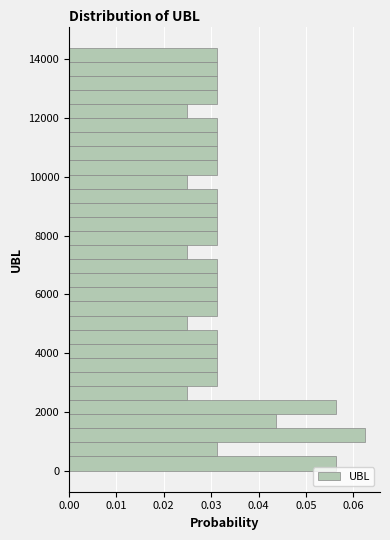

Around what value on the y-axis is the longest bar? Give the approximate position of its centre, as read against the axis.

1200